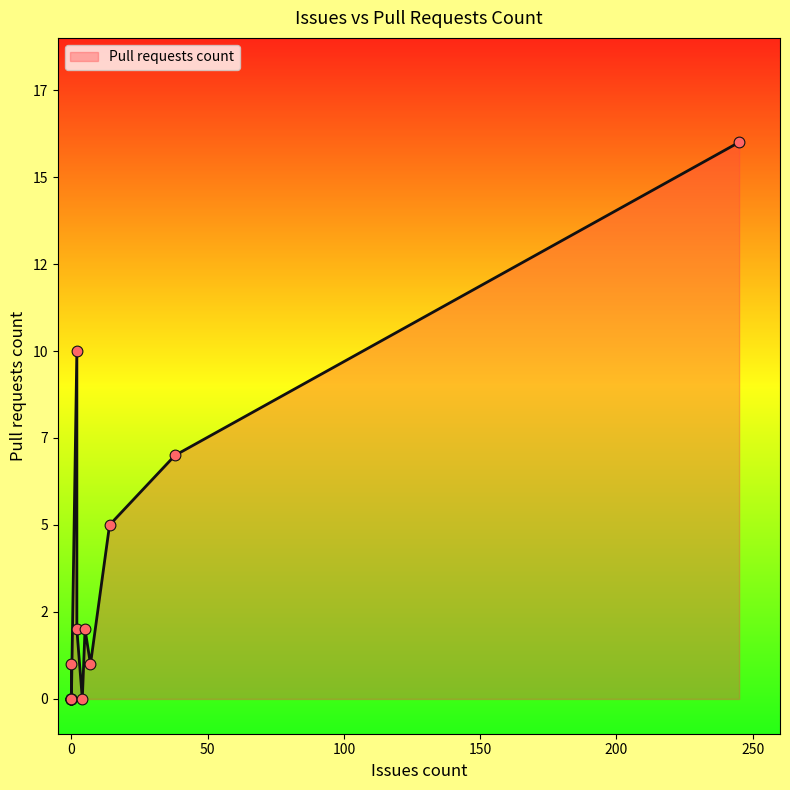

What is the change in value from 0 to 0?

-1